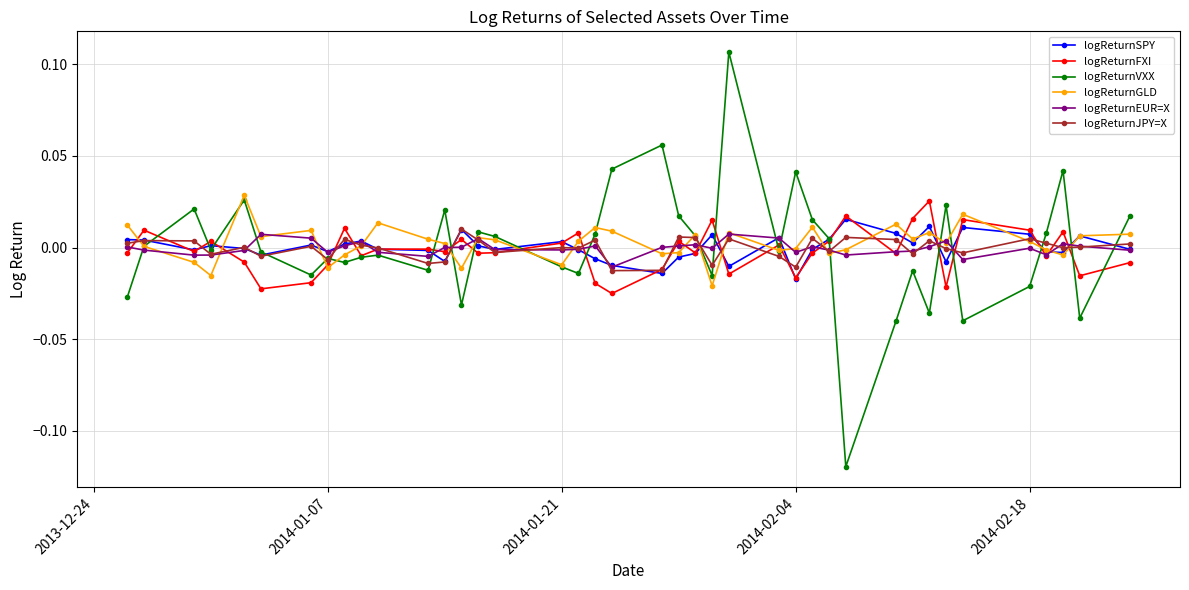

Which series has the widest spread of values?

logReturnVXX